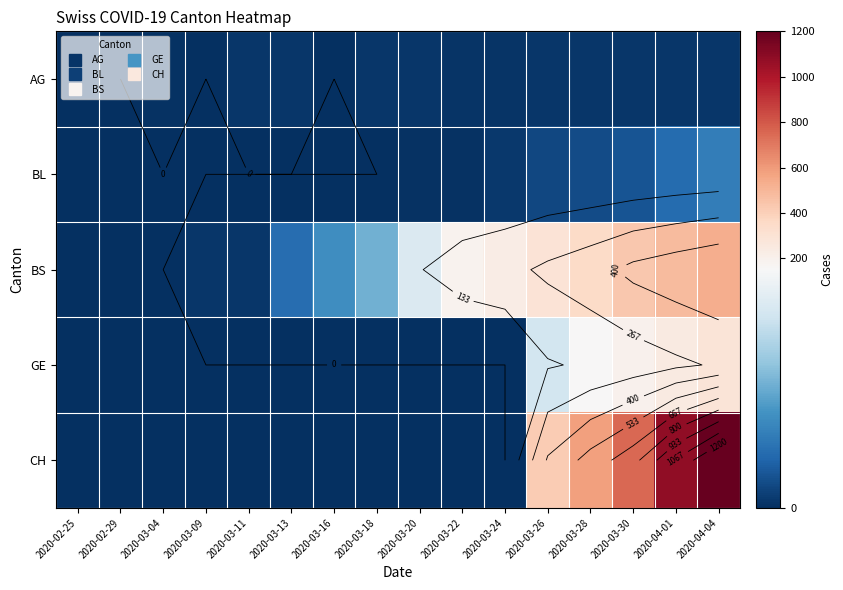

How many series are shown in this chart?

5